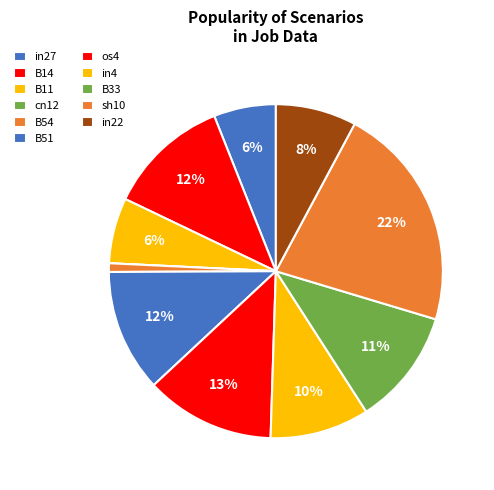

To the nearest percent, what portion does B54 represent?

1%